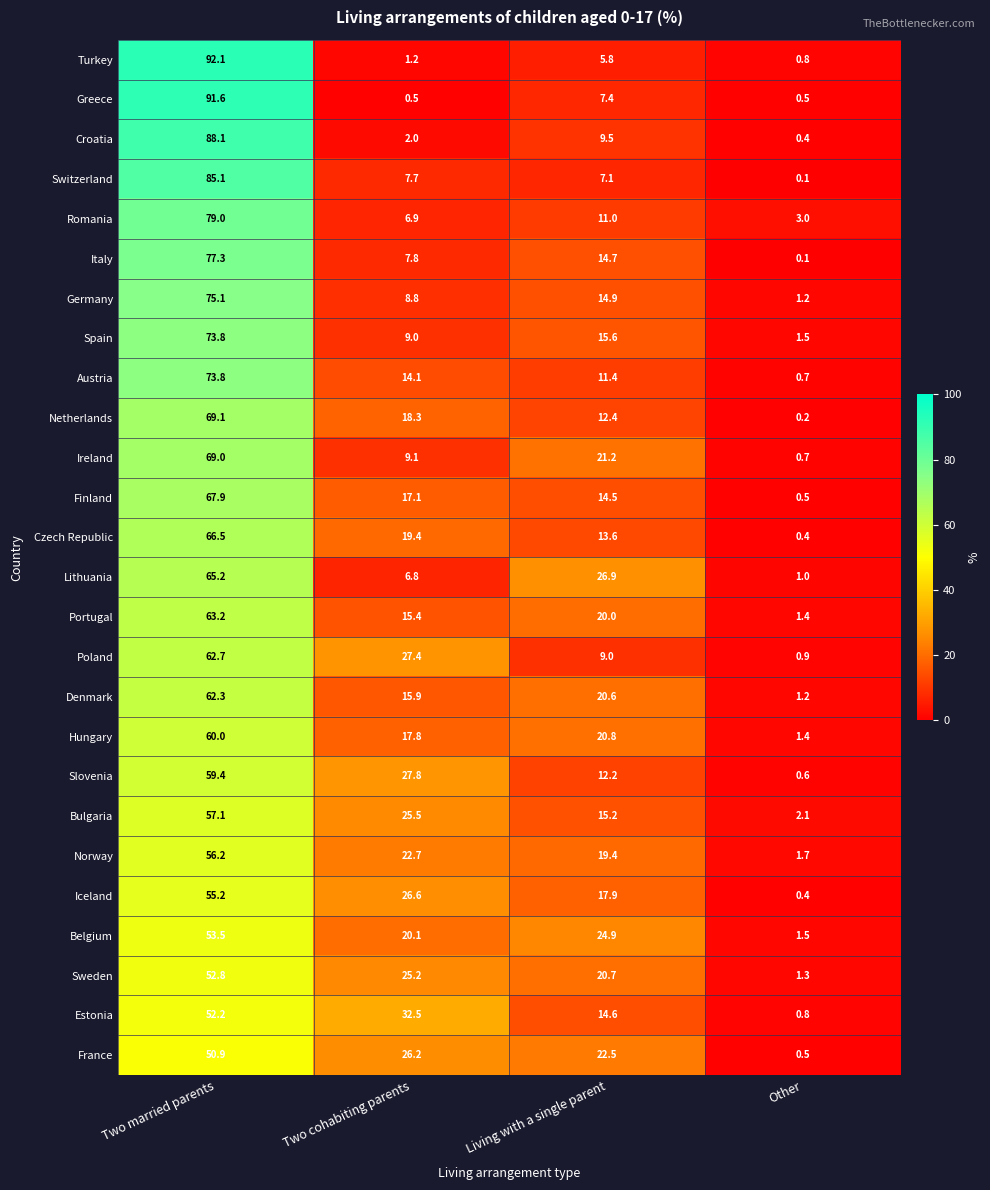

What is the spread (max minus min) of values at Other?

2.9